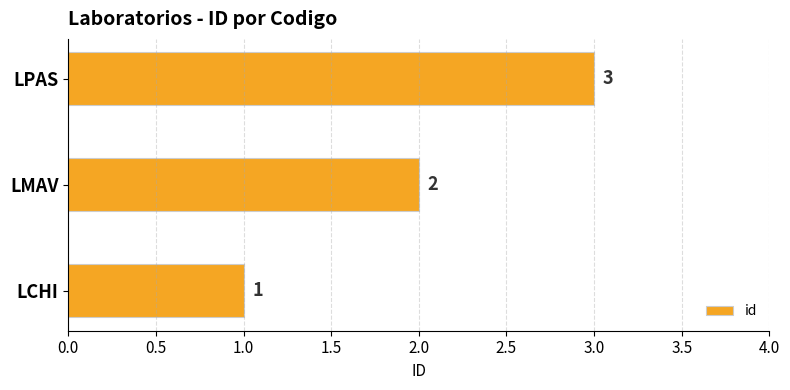

True or false: the data shows 1 at LCHI.

True